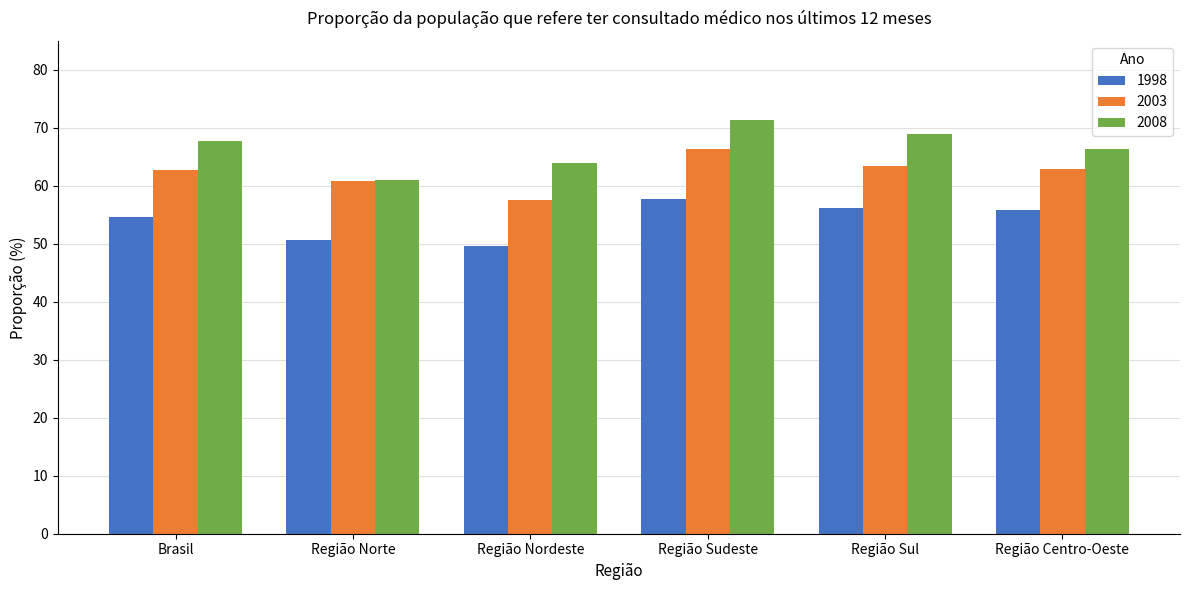

What is the difference between the highest and lowest values at Região Sudeste?

13.6